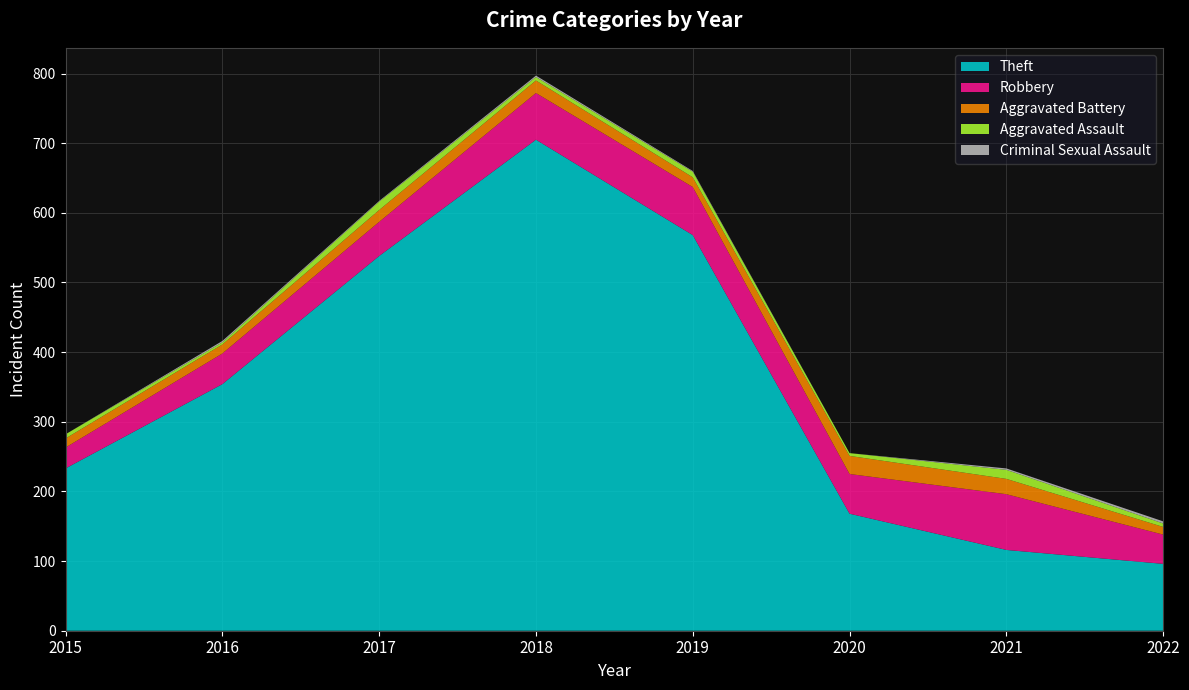

Reading right to left, what are all the values shown in this chart?

Theft: 2022=96	2021=116	2020=168	2019=568	2018=705	2017=538	2016=354	2015=233
Robbery: 2022=42	2021=80	2020=57	2019=69	2018=67	2017=49	2016=44	2015=30
Aggravated Battery: 2022=11	2021=22	2020=26	2019=14	2018=18	2017=17	2016=13	2015=13
Aggravated Assault: 2022=5	2021=13	2020=4	2019=8	2018=5	2017=12	2016=3	2015=6
Criminal Sexual Assault: 2022=3	2021=2	2020=0	2019=1	2018=2	2017=1	2016=2	2015=0